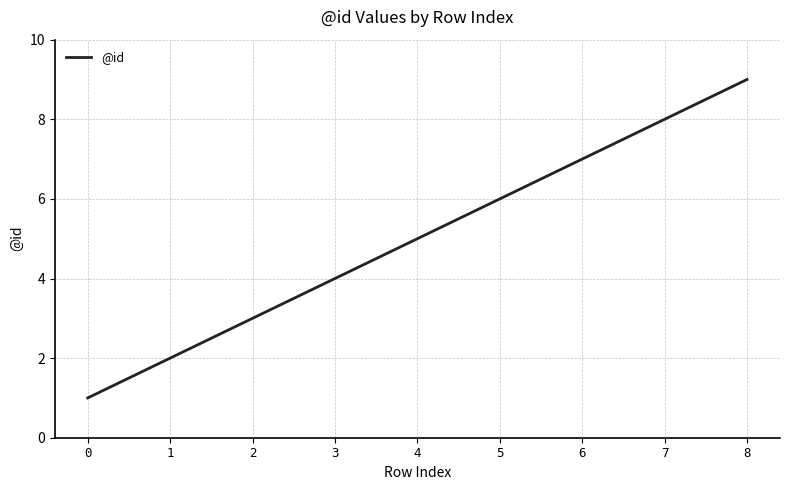

Does the chart display data point markers on the line(s)?

No